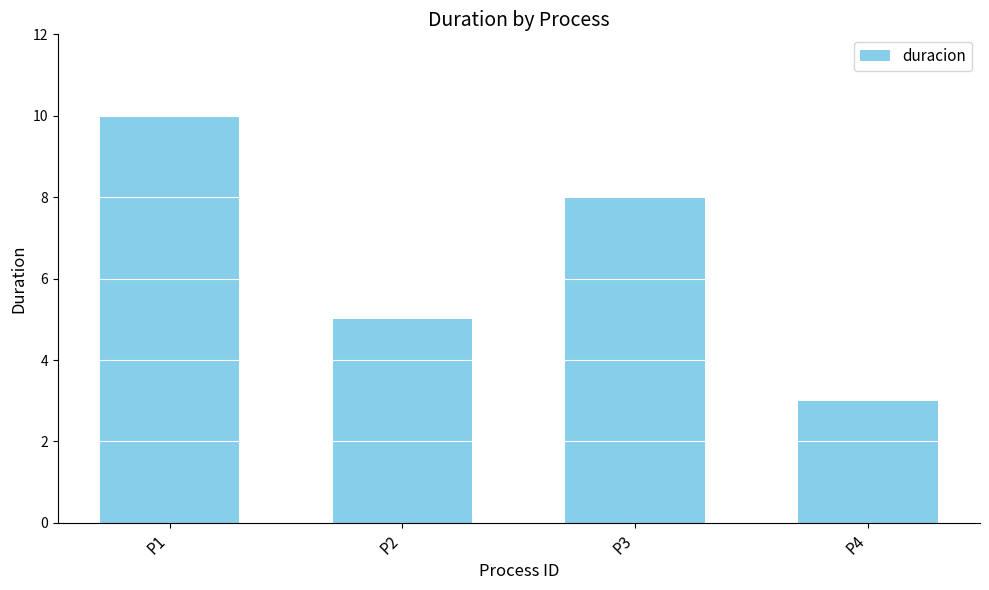

Reading right to left, what are all the values shown in this chart?

P4=3	P3=8	P2=5	P1=10